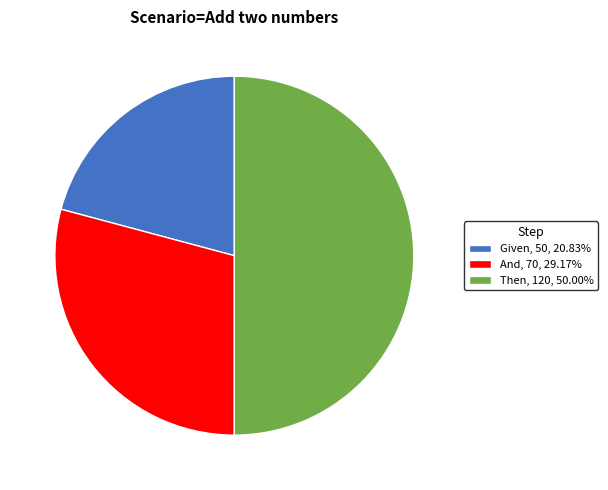

Does And account for over 50% of the chart?

No